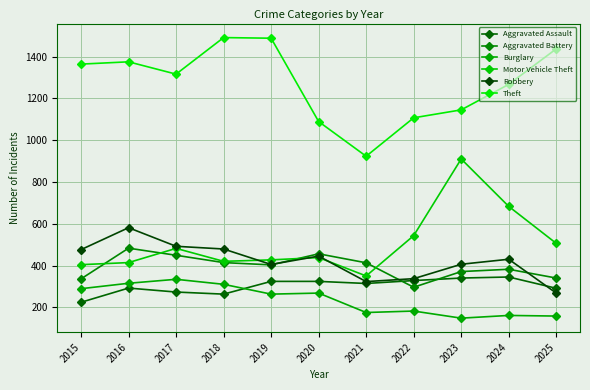

What is the difference between the maximum and minimum values in the Robbery series?

313